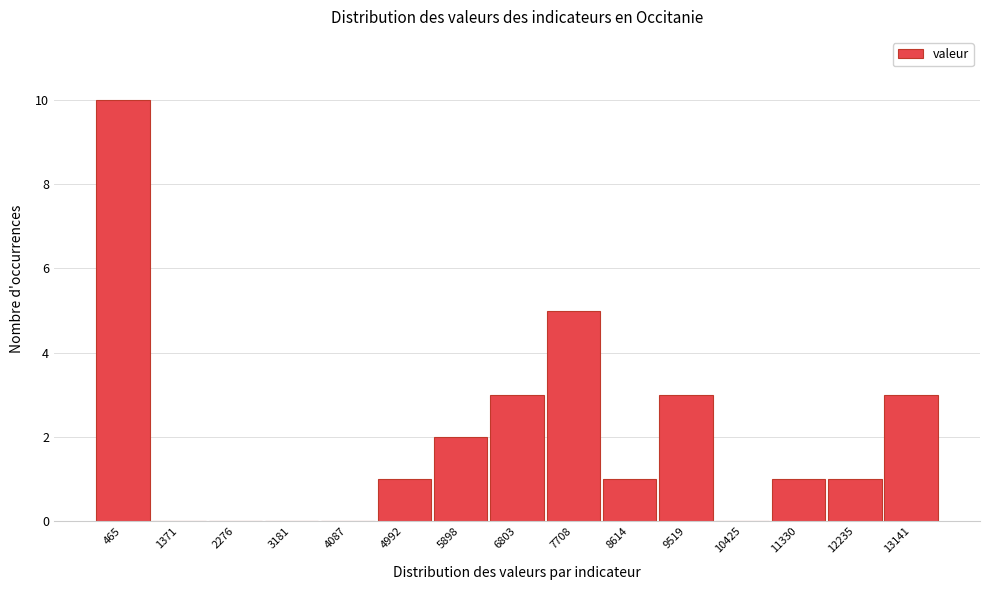

Reading left to right, list every bar in this chart as the range it spans on the x-axis followed by its height. Neither the bar edges nor the heights are printed on the chart, so give them approximately, as read against the axes.

0 to 900: 10
900 to 1800: 0
1800 to 2700: 0
2700 to 3600: 0
3600 to 4500: 0
4500 to 5400: 1
5400 to 6400: 2
6400 to 7300: 3
7300 to 8200: 5
8200 to 9100: 1
9100 to 10000: 3
10000 to 10900: 0
10900 to 11800: 1
11800 to 12700: 1
12700 to 13600: 3